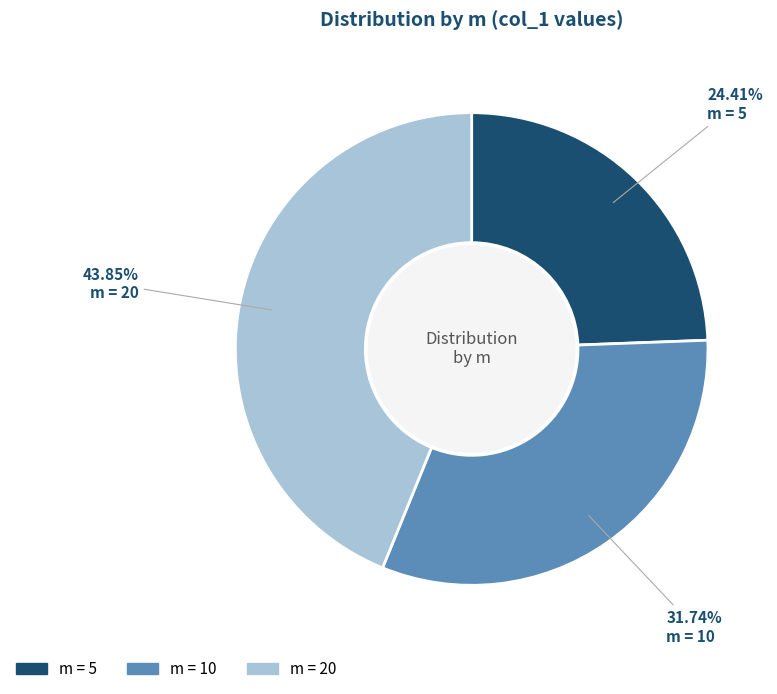

Is there any slice that represents more than half of the pie?

No